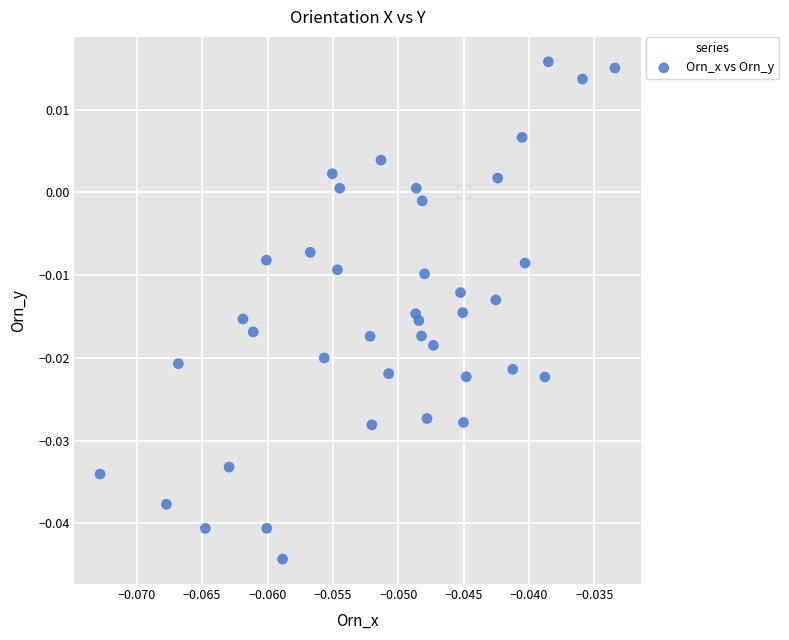

How many data points are displayed?

40